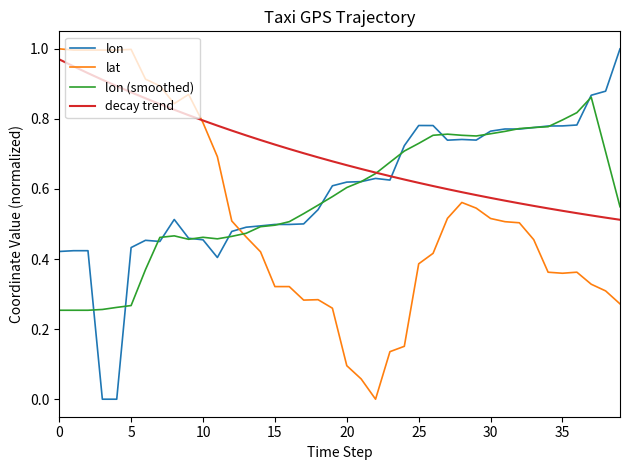

Which series has the largest total across all categories?

decay trend